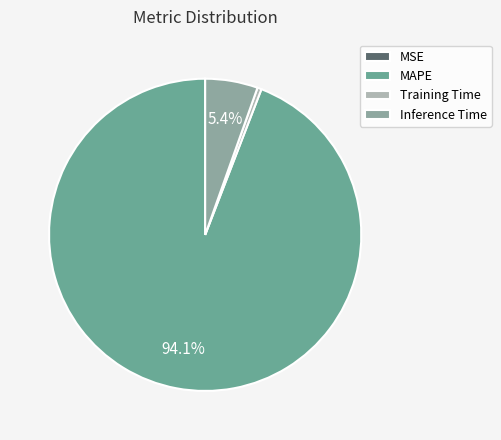

The MSE slice represents 0% of the pie. True or false?

True